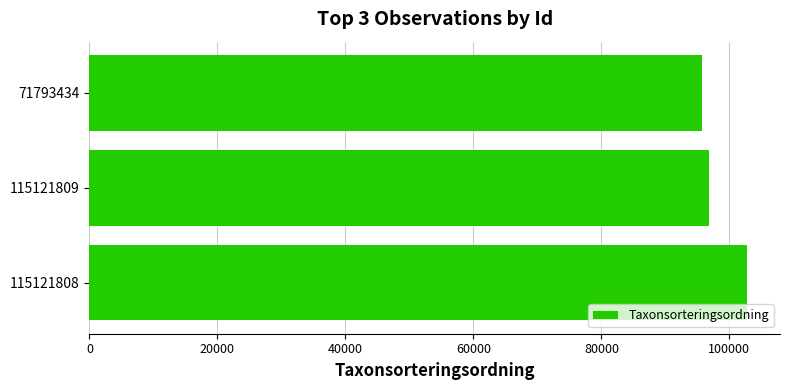

Are the bars grouped side by side (vs. stacked)?

No